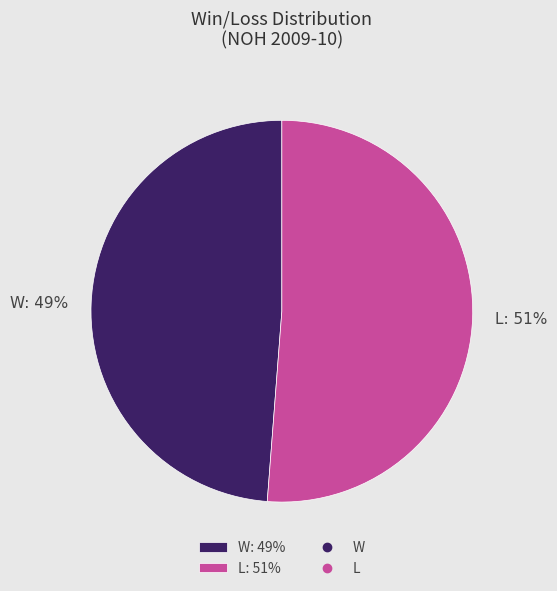

To the nearest percent, what is the difference between the largest and smallest slice percentages?

2%